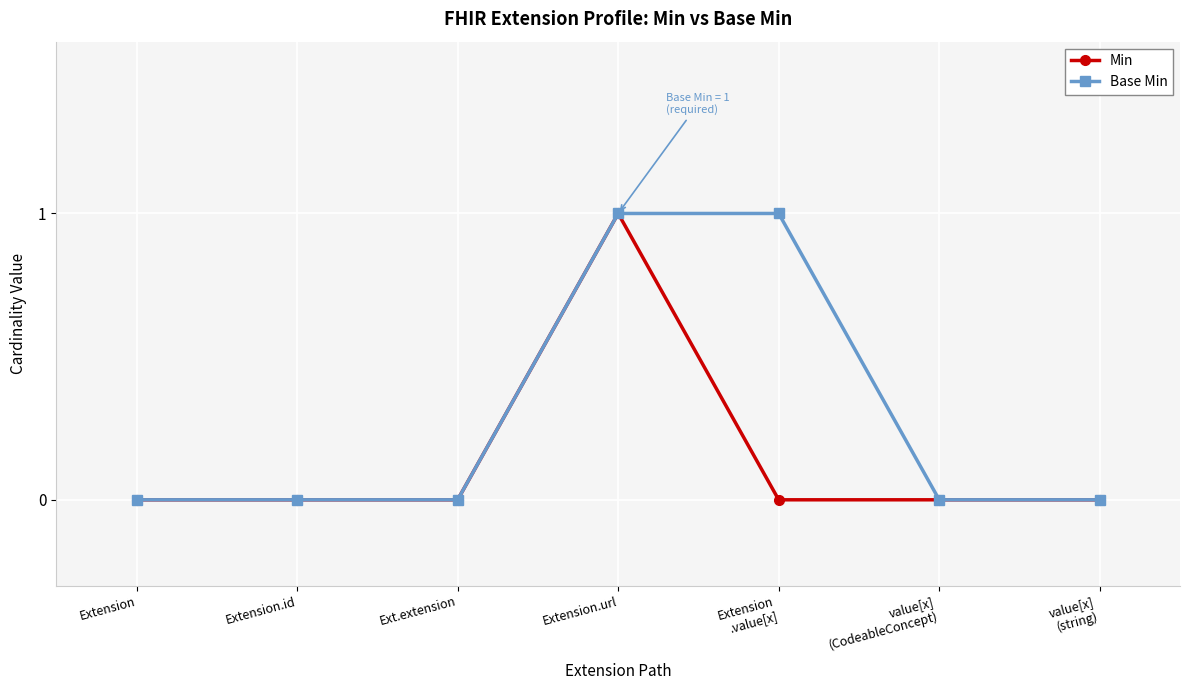

Rank the series by their average value, from highest to lowest.

Base Min, Min